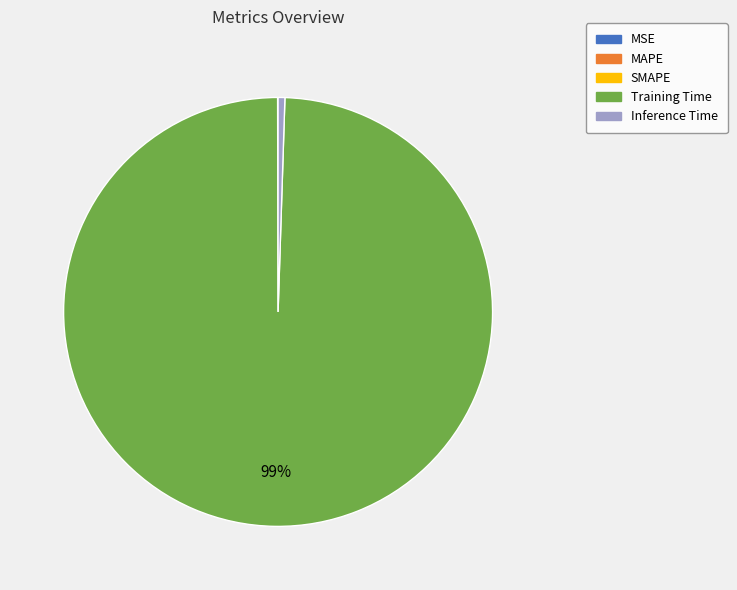

The Inference Time slice represents 1% of the pie. True or false?

True